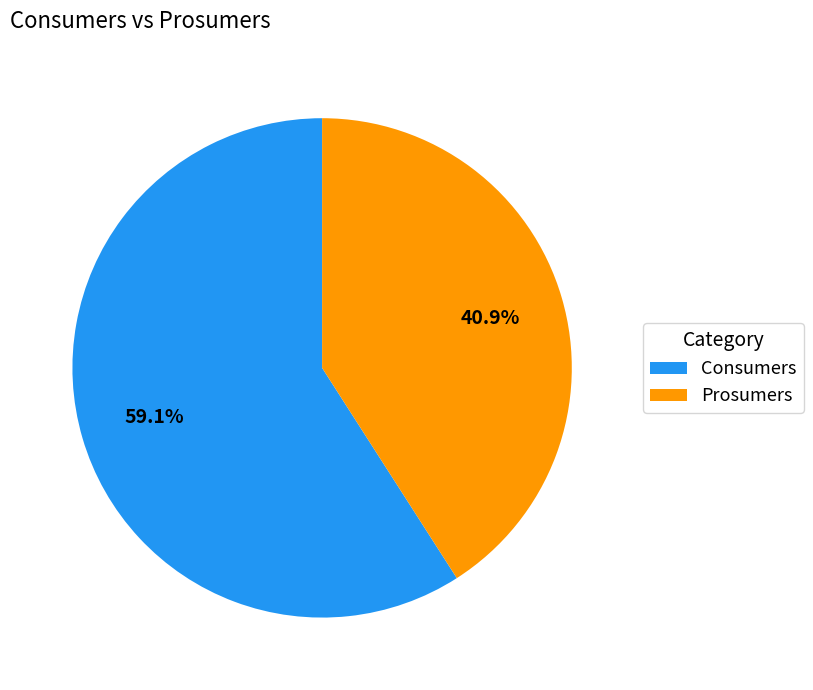

To the nearest percent, what portion does Prosumers represent?

41%